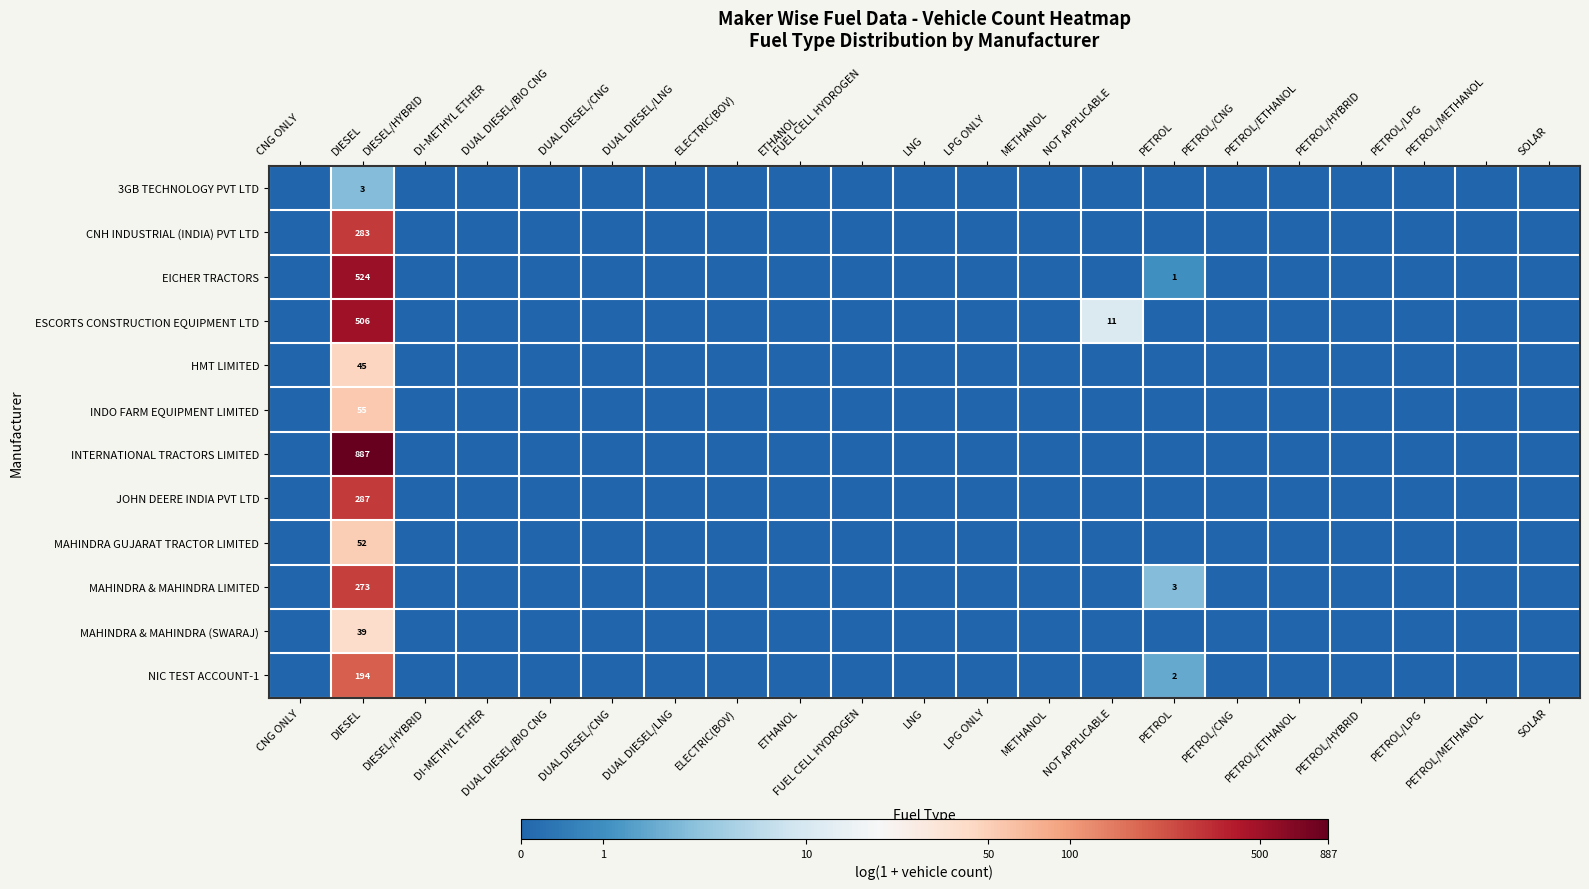

At how many categories does at least one series exceed 6?

1